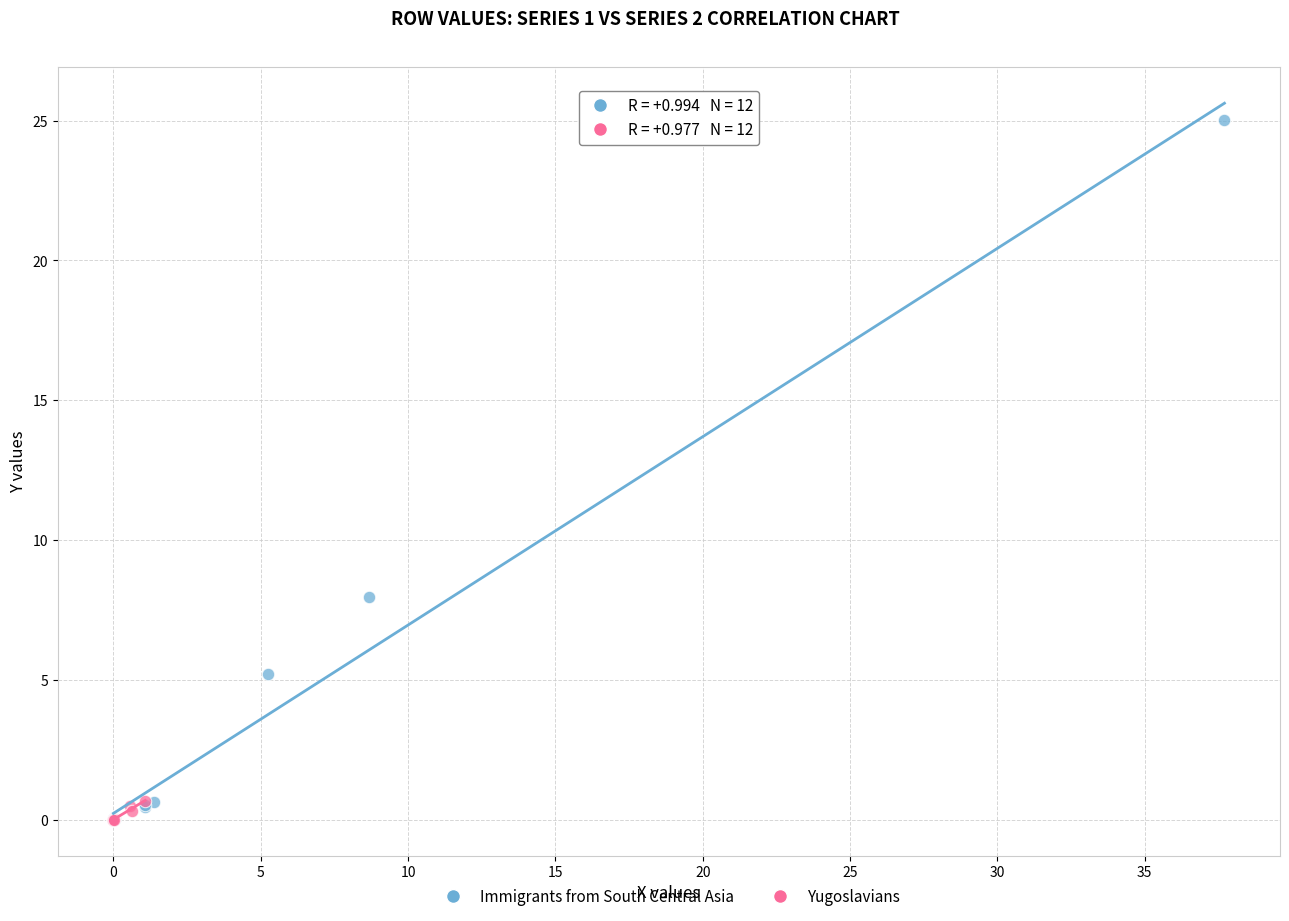

What are all the series names shown in the legend?

Immigrants from South Central Asia, Yugoslavians